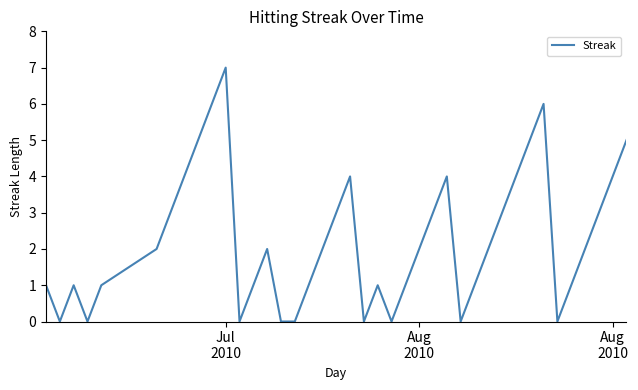

What is the maximum value shown in the chart?

7